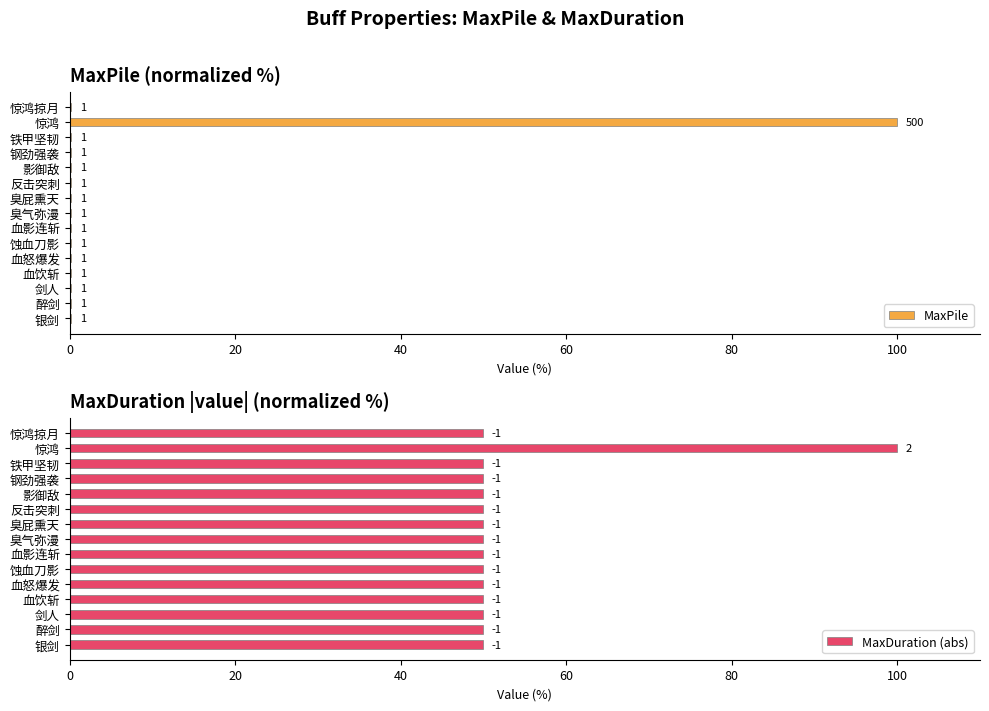

Is it true that MaxDuration (abs) equals 50.0 at 铁甲坚韧?

True